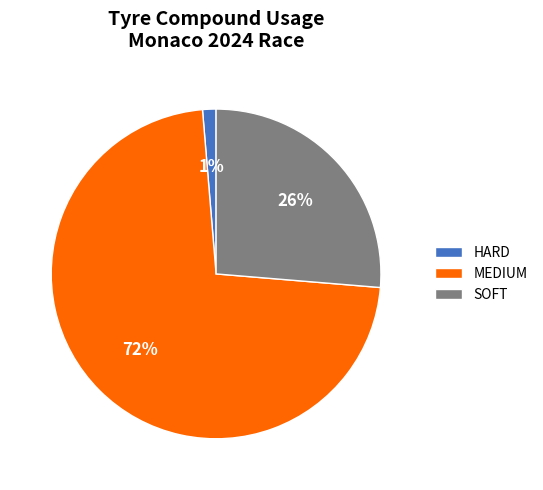

To the nearest percent, what portion does SOFT represent?

26%